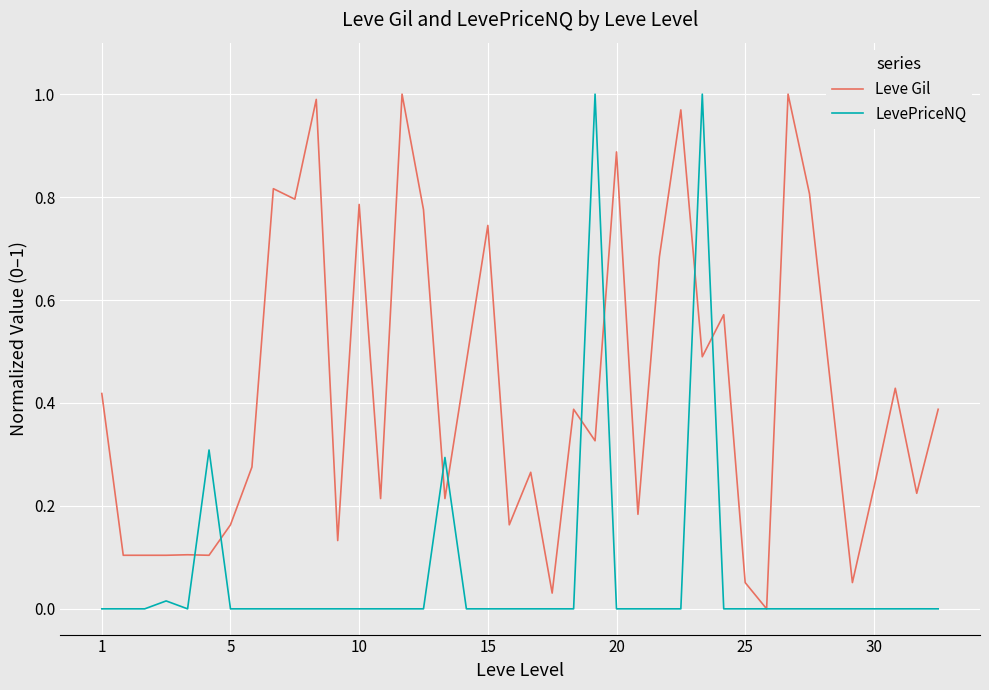

Which series has the largest total across all categories?

Leve Gil